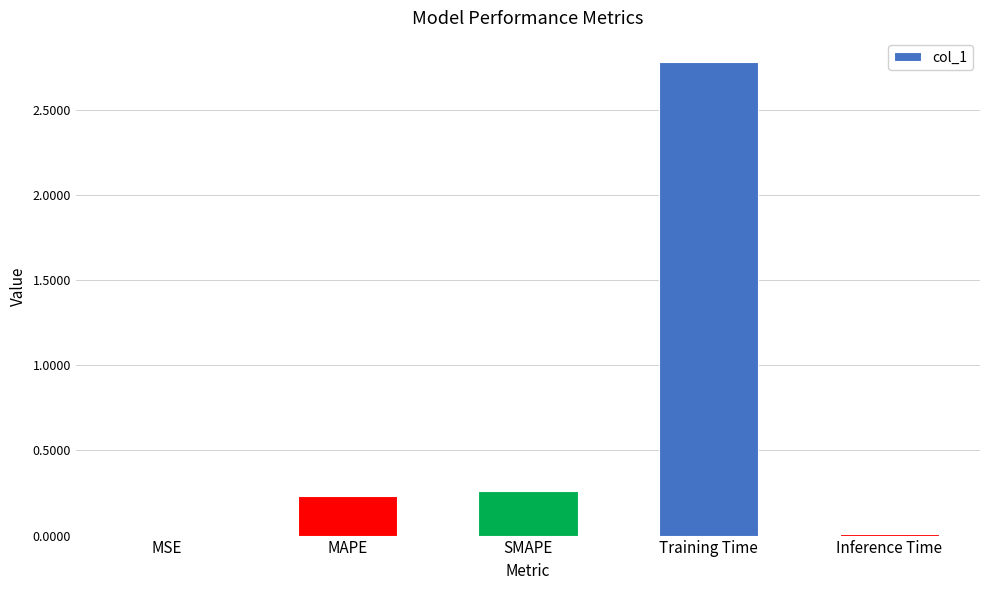

Is it true that the value at MSE is 0.0?

True